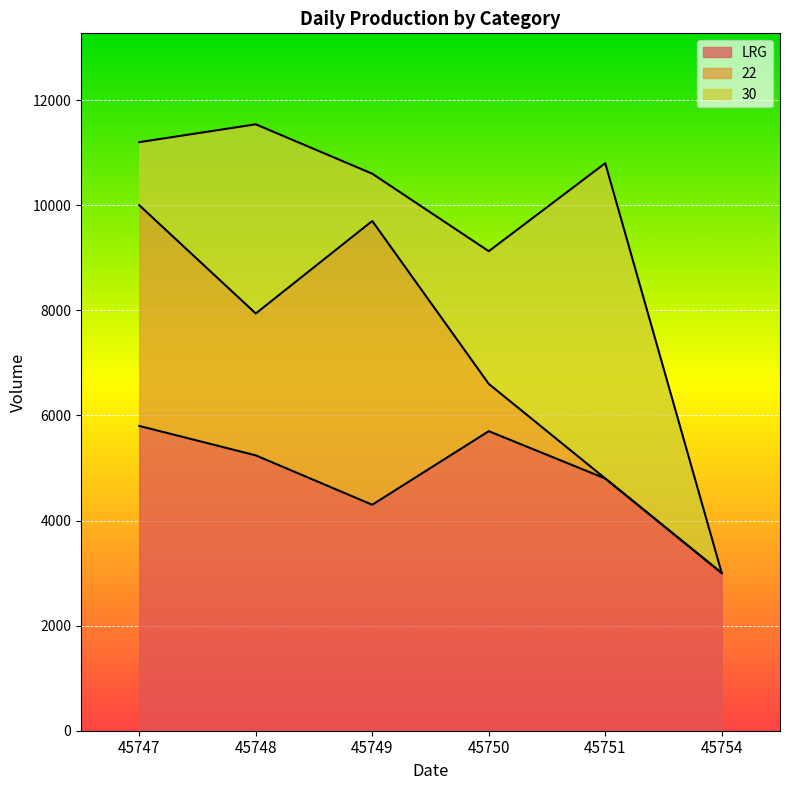

Reading right to left, extract all data points from this chart.

LRG: 3000	4800	5700	4300	5240	5800
22: 0	0	900	5400	2700	4200
30: 0	6000	2525	900	3600	1200